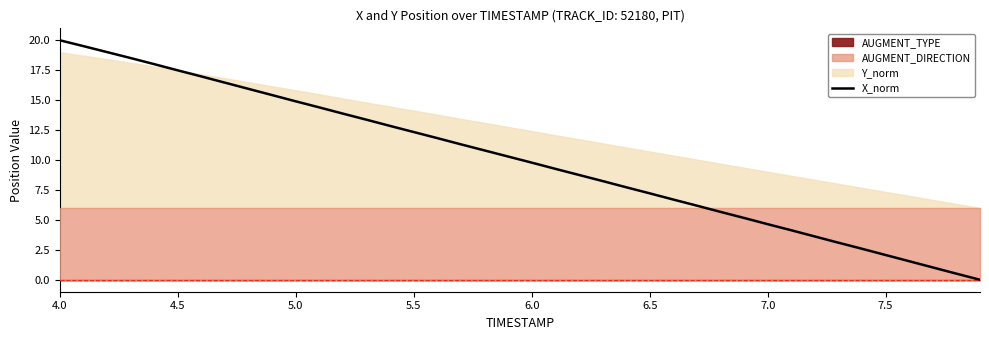

The X_norm series shows 2.1 at 7.5. True or false?

True